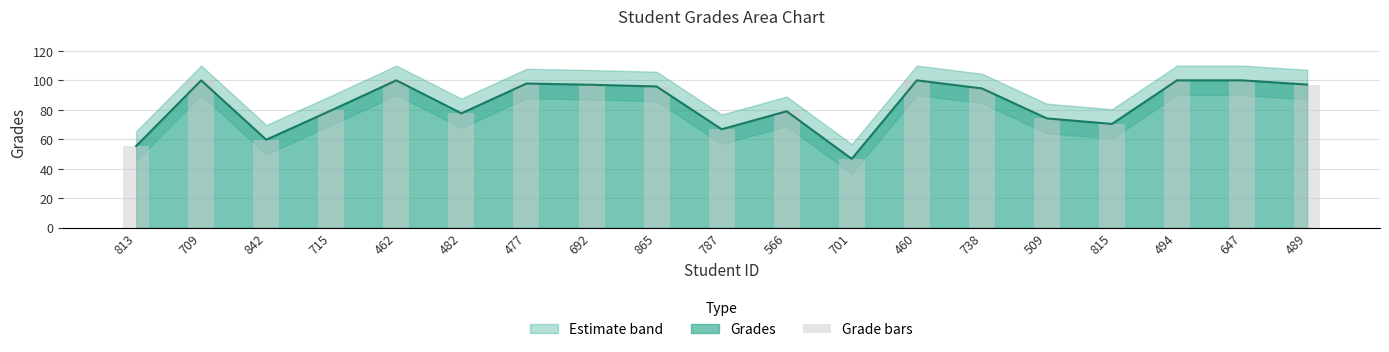

What position from the right is 813?

19